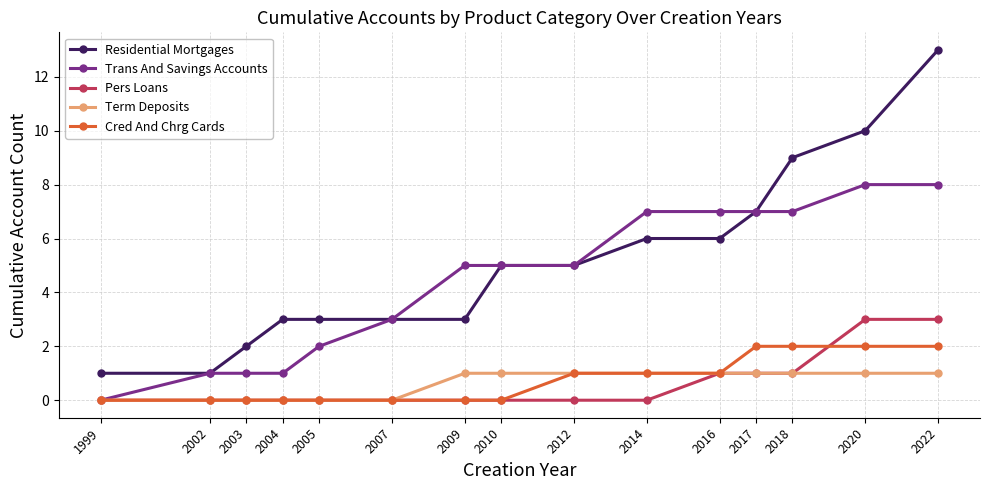

Is it true that Pers Loans equals 1 at 2017?

True